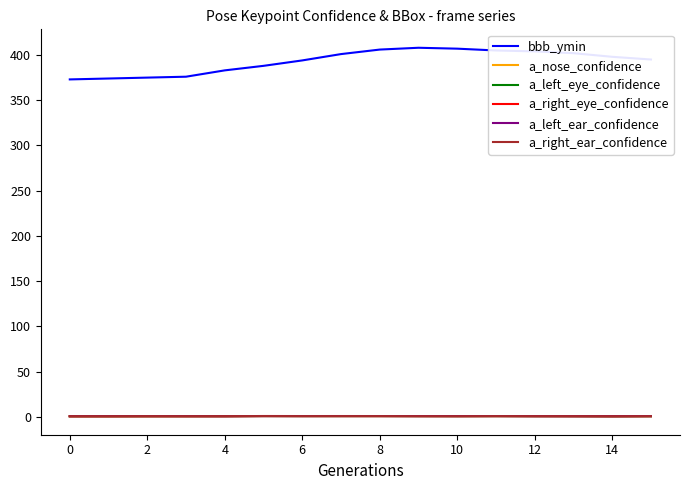

True or false: a_right_eye_confidence and bbb_ymin cross at least once.

False